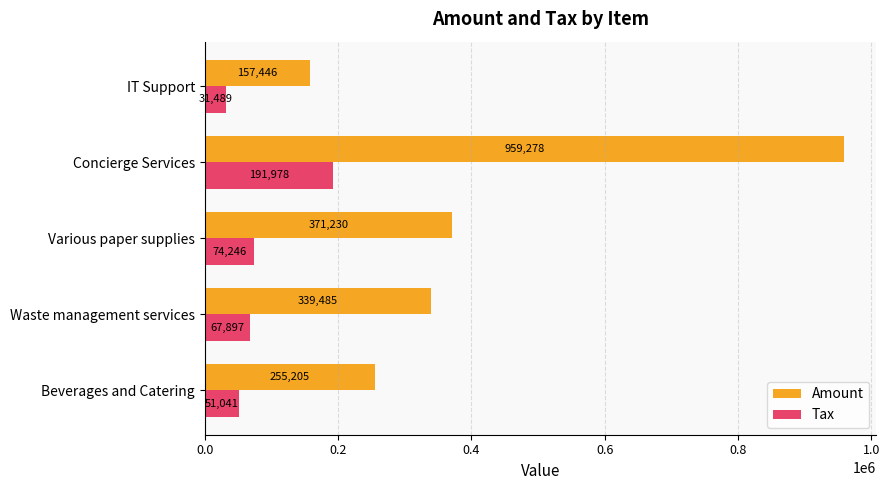

What is the average value of the Amount series?

416528.8